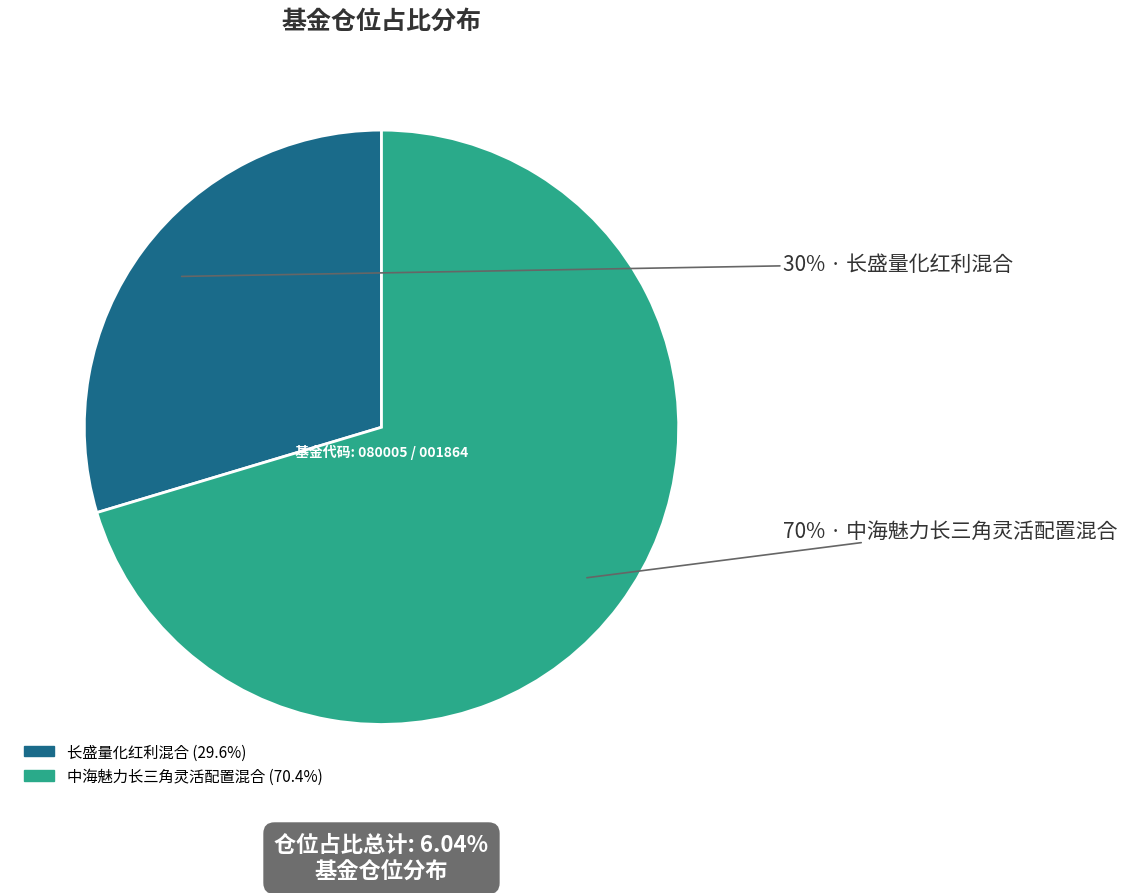

To the nearest percent, what is the average slice percentage?

50%